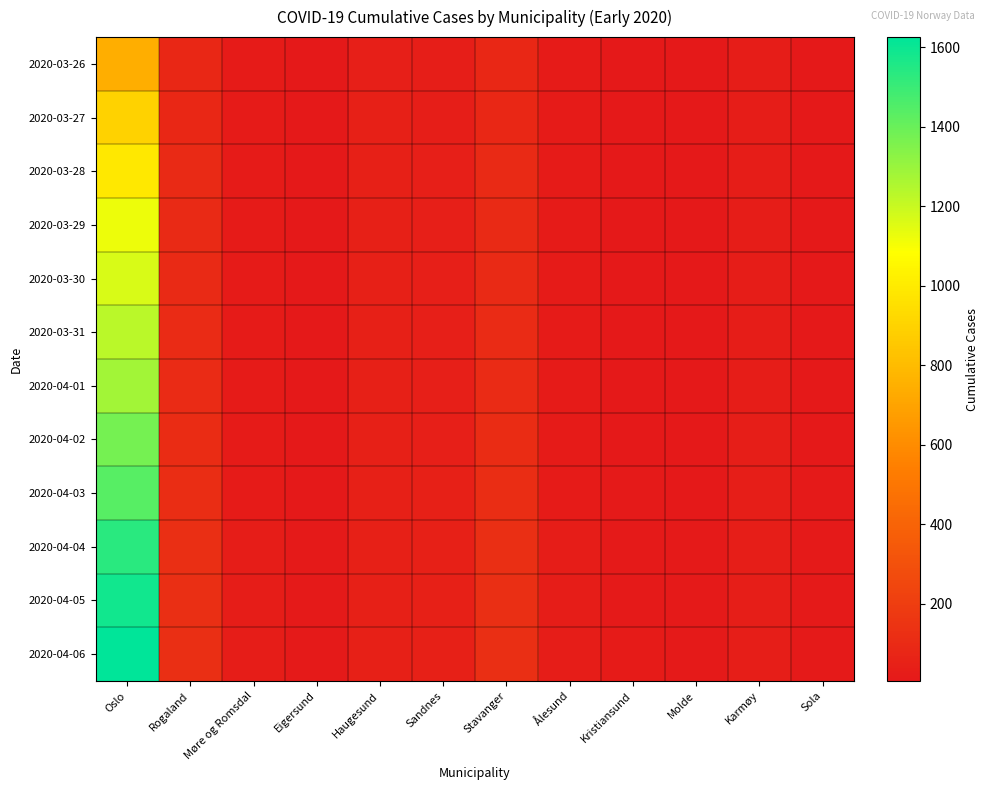

Reading left to right, what are all the values shown in this chart?

2020-03-26: Oslo=743	Rogaland=87	Møre og Romsdal=20	Eigersund=6	Haugesund=41	Sandnes=34	Stavanger=87	Ålesund=20	Kristiansund=8	Molde=6	Karmøy=28	Sola=10
2020-03-27: Oslo=898	Rogaland=88	Møre og Romsdal=20	Eigersund=6	Haugesund=47	Sandnes=35	Stavanger=88	Ålesund=20	Kristiansund=8	Molde=6	Karmøy=30	Sola=10
2020-03-28: Oslo=989	Rogaland=97	Møre og Romsdal=20	Eigersund=9	Haugesund=47	Sandnes=39	Stavanger=97	Ålesund=20	Kristiansund=11	Molde=6	Karmøy=30	Sola=11
2020-03-29: Oslo=1122	Rogaland=98	Møre og Romsdal=20	Eigersund=9	Haugesund=47	Sandnes=39	Stavanger=98	Ålesund=20	Kristiansund=11	Molde=6	Karmøy=30	Sola=11
2020-03-30: Oslo=1169	Rogaland=98	Møre og Romsdal=20	Eigersund=9	Haugesund=47	Sandnes=39	Stavanger=98	Ålesund=20	Kristiansund=11	Molde=6	Karmøy=30	Sola=11
2020-03-31: Oslo=1233	Rogaland=106	Møre og Romsdal=20	Eigersund=10	Haugesund=47	Sandnes=41	Stavanger=106	Ålesund=20	Kristiansund=11	Molde=6	Karmøy=31	Sola=11
2020-04-01: Oslo=1281	Rogaland=107	Møre og Romsdal=21	Eigersund=10	Haugesund=48	Sandnes=41	Stavanger=107	Ålesund=21	Kristiansund=11	Molde=9	Karmøy=31	Sola=11
2020-04-02: Oslo=1379	Rogaland=110	Møre og Romsdal=22	Eigersund=10	Haugesund=48	Sandnes=42	Stavanger=110	Ålesund=22	Kristiansund=12	Molde=9	Karmøy=32	Sola=11
2020-04-03: Oslo=1438	Rogaland=117	Møre og Romsdal=24	Eigersund=12	Haugesund=48	Sandnes=44	Stavanger=117	Ålesund=24	Kristiansund=16	Molde=12	Karmøy=34	Sola=13
2020-04-04: Oslo=1534	Rogaland=124	Møre og Romsdal=25	Eigersund=14	Haugesund=49	Sandnes=44	Stavanger=124	Ålesund=25	Kristiansund=16	Molde=14	Karmøy=34	Sola=13
2020-04-05: Oslo=1582	Rogaland=124	Møre og Romsdal=25	Eigersund=14	Haugesund=49	Sandnes=44	Stavanger=124	Ålesund=25	Kristiansund=17	Molde=14	Karmøy=34	Sola=13
2020-04-06: Oslo=1626	Rogaland=125	Møre og Romsdal=25	Eigersund=14	Haugesund=49	Sandnes=45	Stavanger=125	Ålesund=25	Kristiansund=19	Molde=14	Karmøy=34	Sola=13